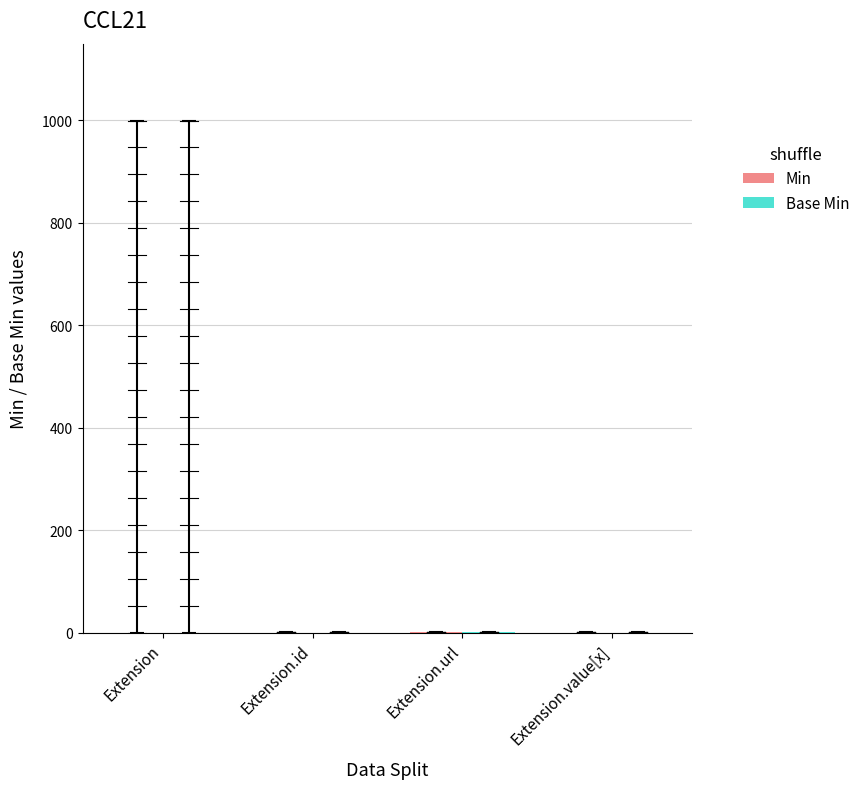

At which category does the chart reach its minimum across all series?

Extension